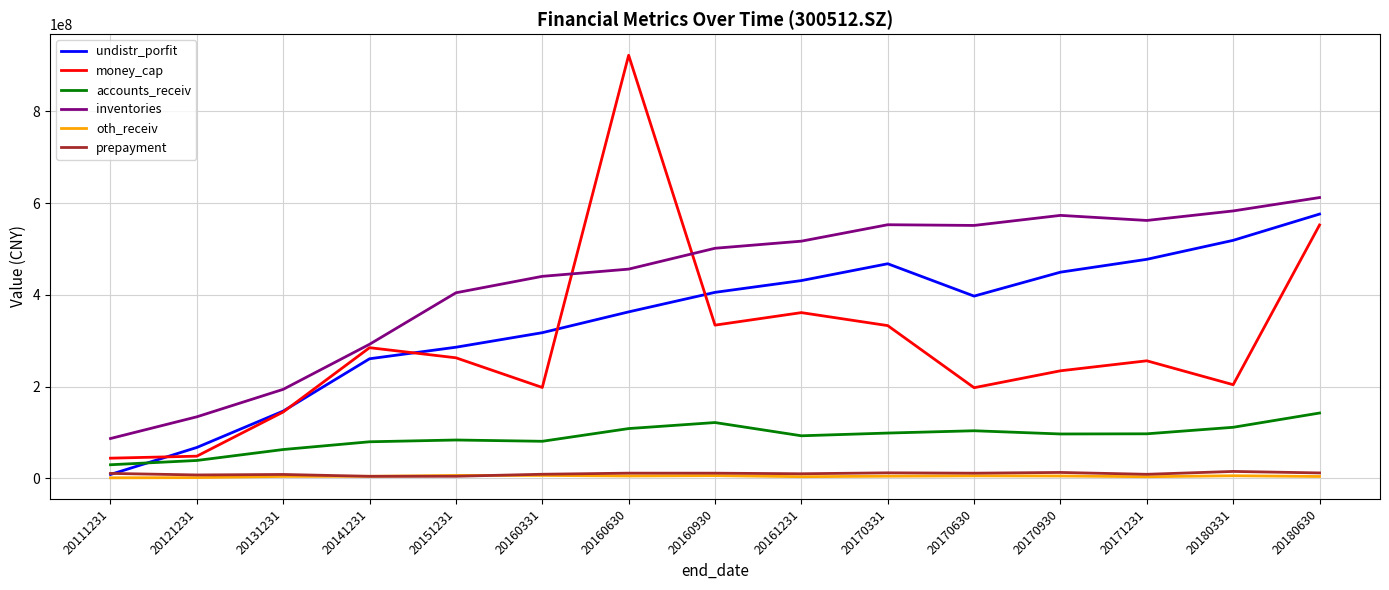

Is the value of undistr_porfit at 20161231 greater than the value of prepayment at 20151231?

Yes